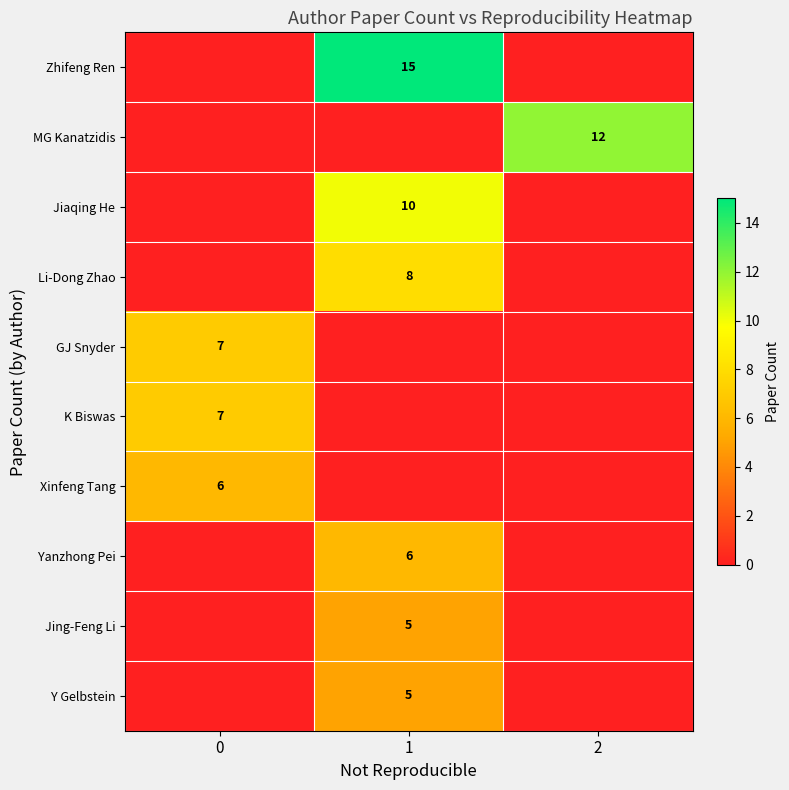

True or false: Jiaqing He has a value of 10 at 1.

True